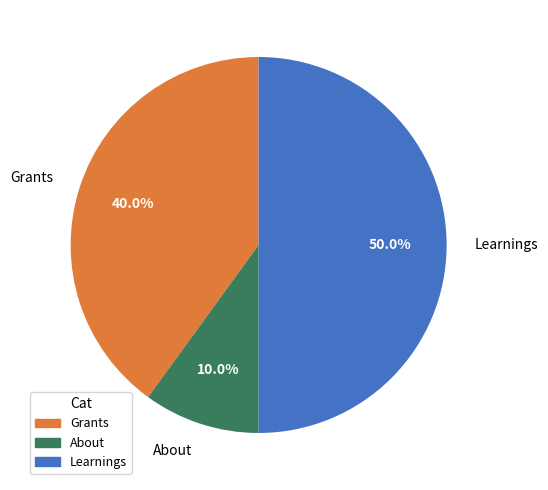

Rank the categories by value from lowest to highest.

About, Grants, Learnings